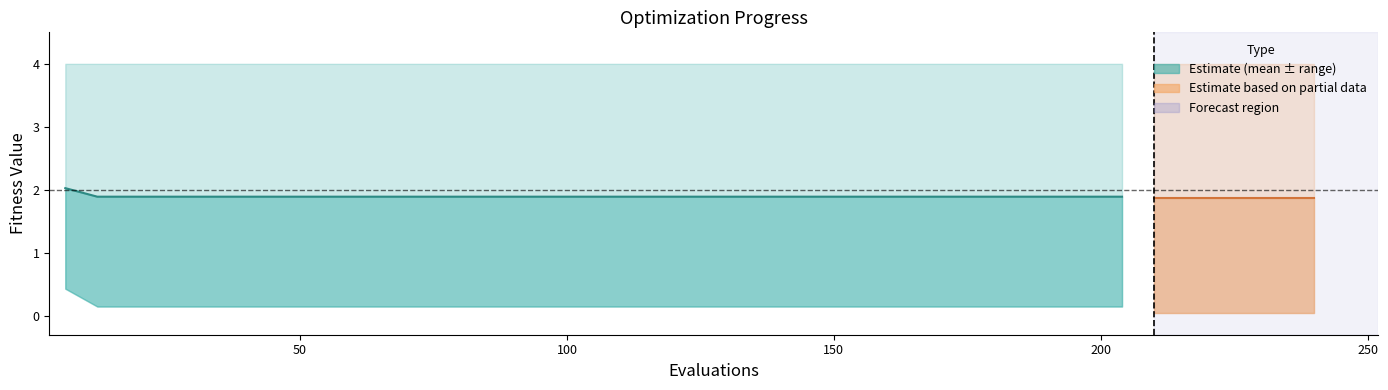

Is it true that success num equals -1.0 at 102?

False